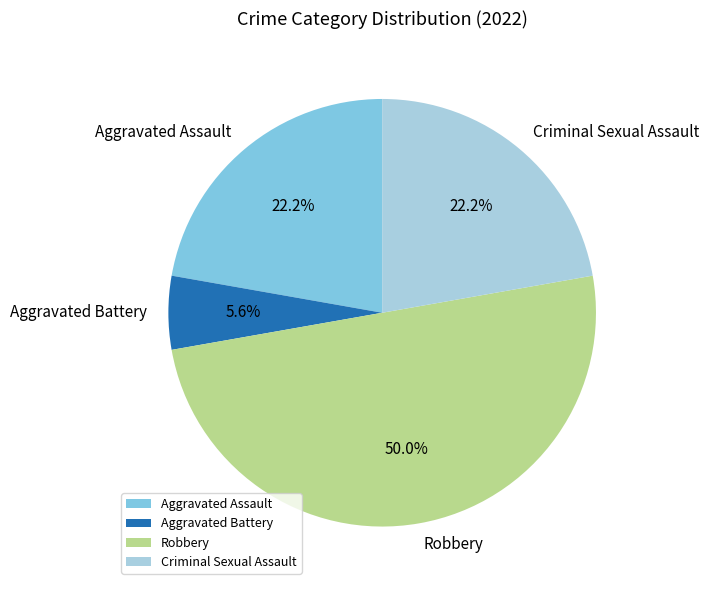

Is Aggravated Battery the majority of the pie?

No